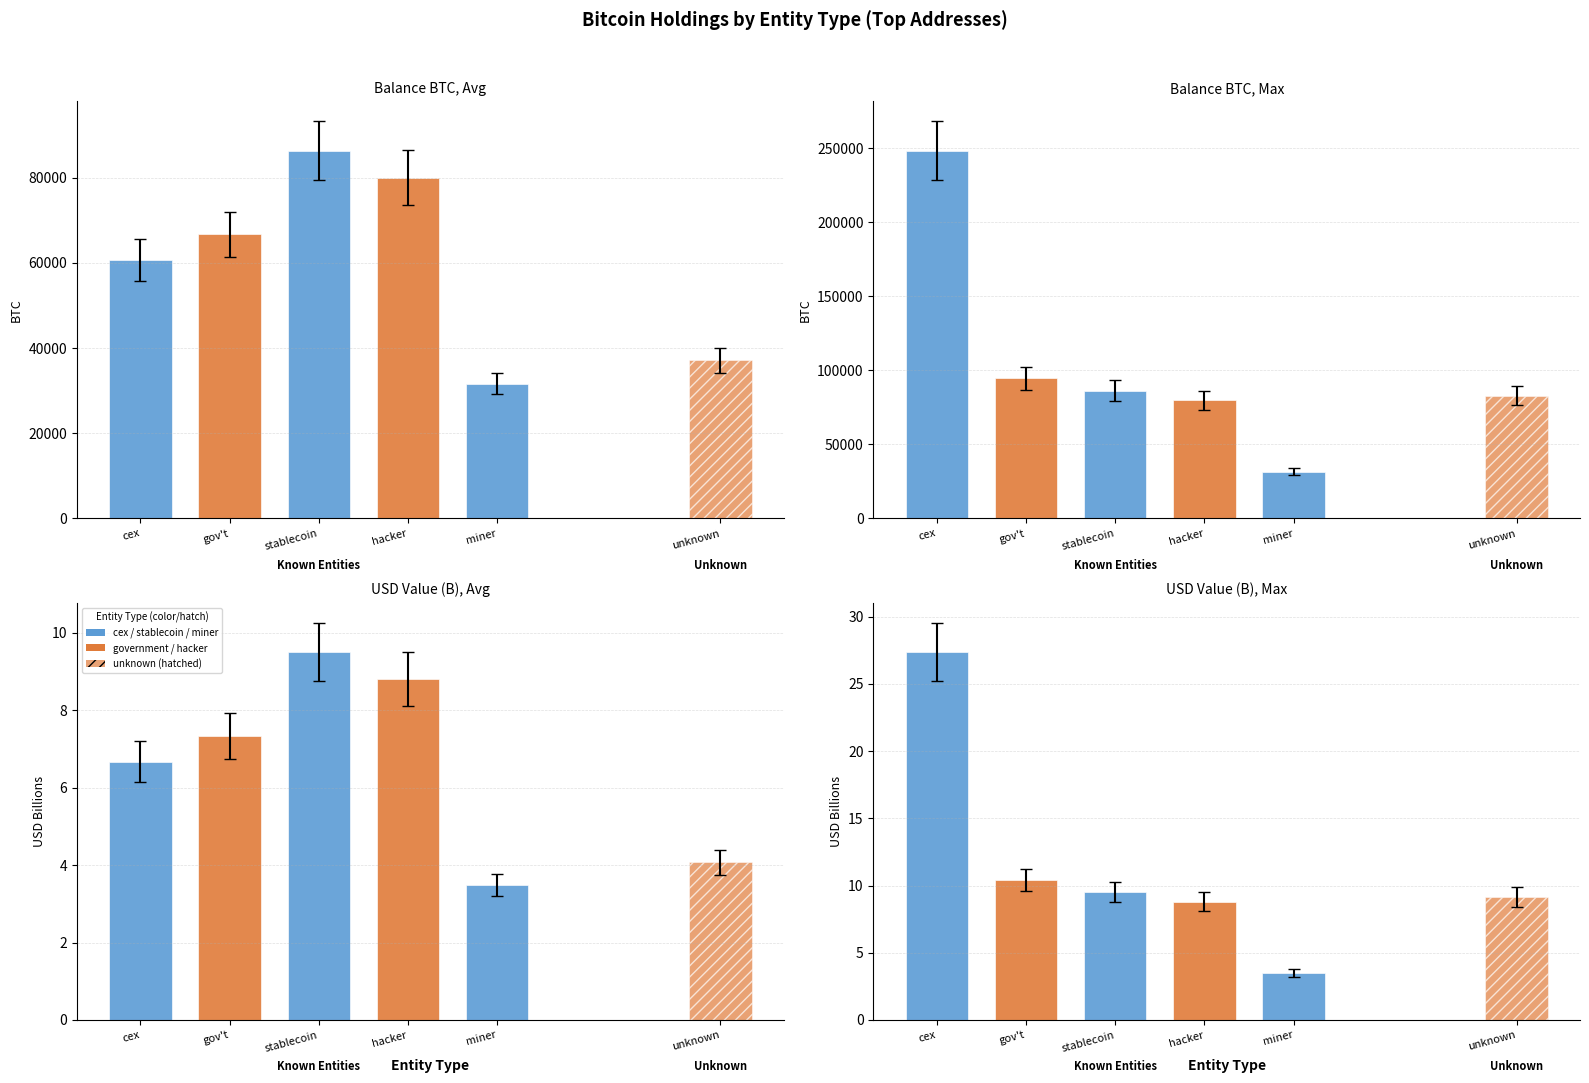

Count the number of values greater than 9.

3